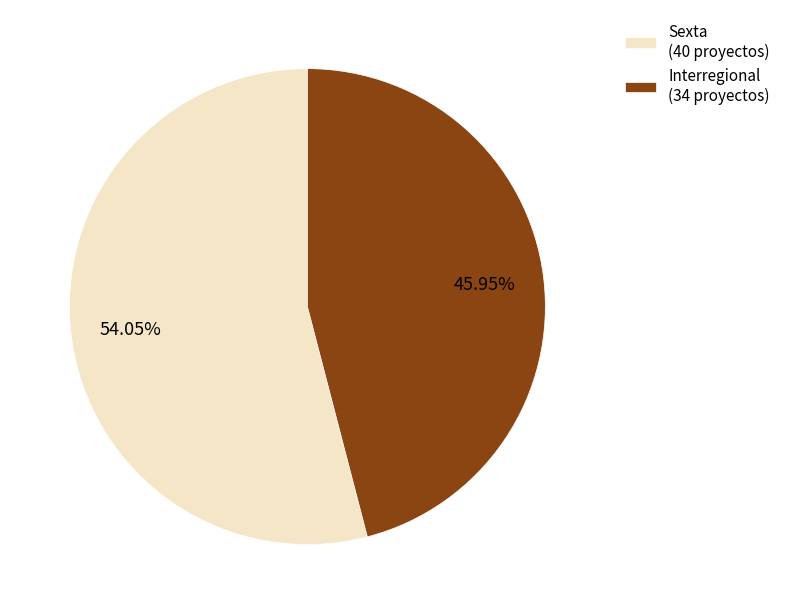

Does Interregional represent more than half of the total?

No